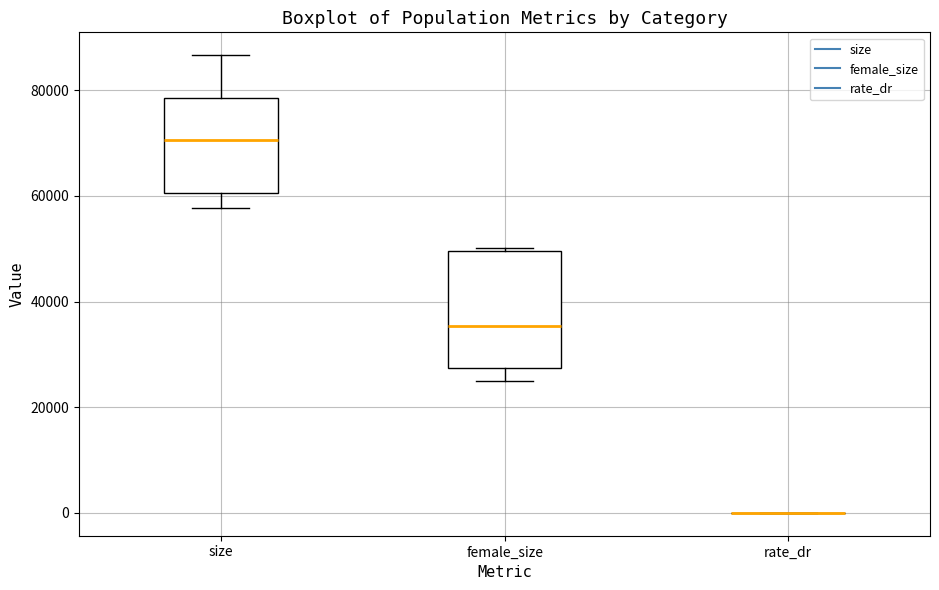

Where does the median line of the box for size sit on the y-axis? The values are not printed on the chart, so give them approximately, as read against the axis.

70000